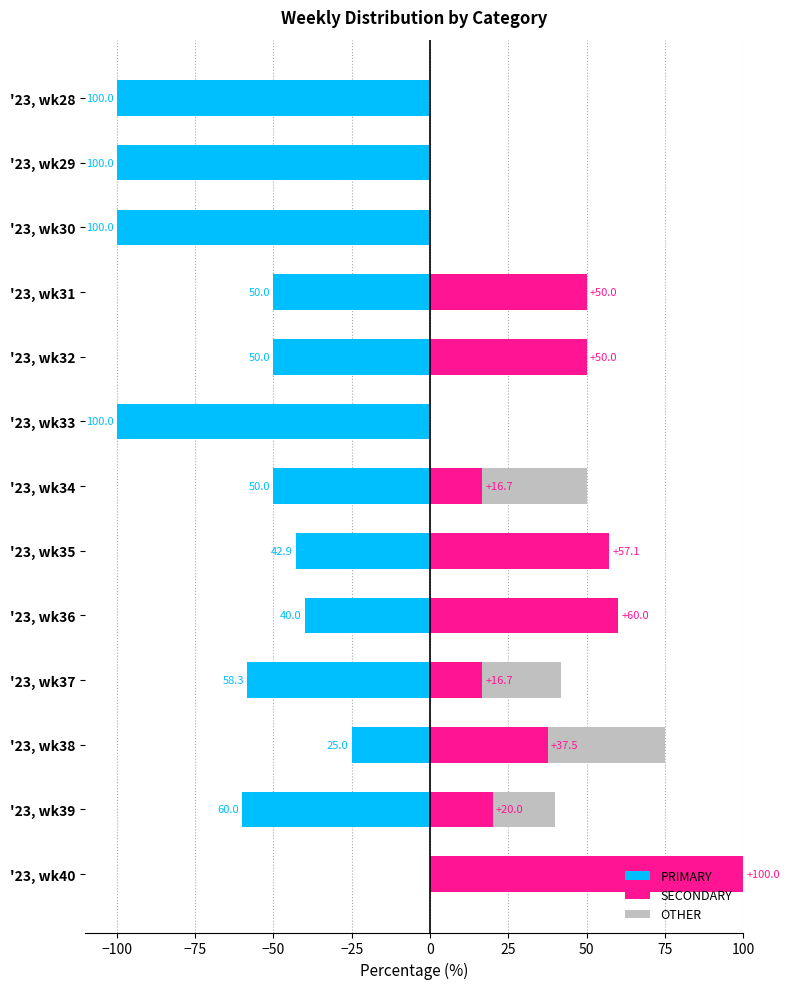

What are all the series names shown in the legend?

PRIMARY, SECONDARY, OTHER